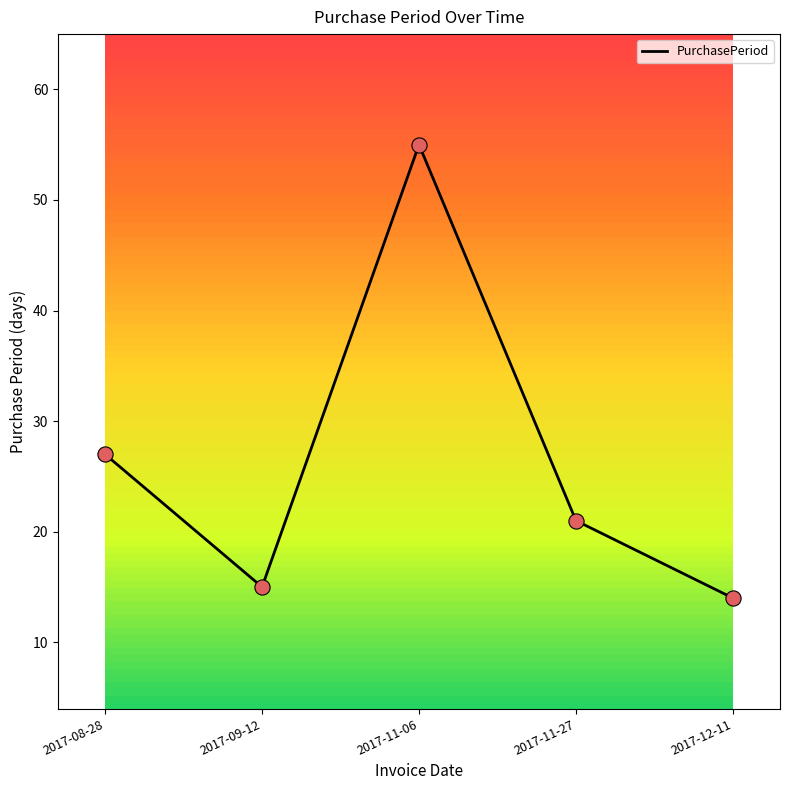

What is the ratio of the value at 2017-08-28 to the value at 2017-11-27?

1.3